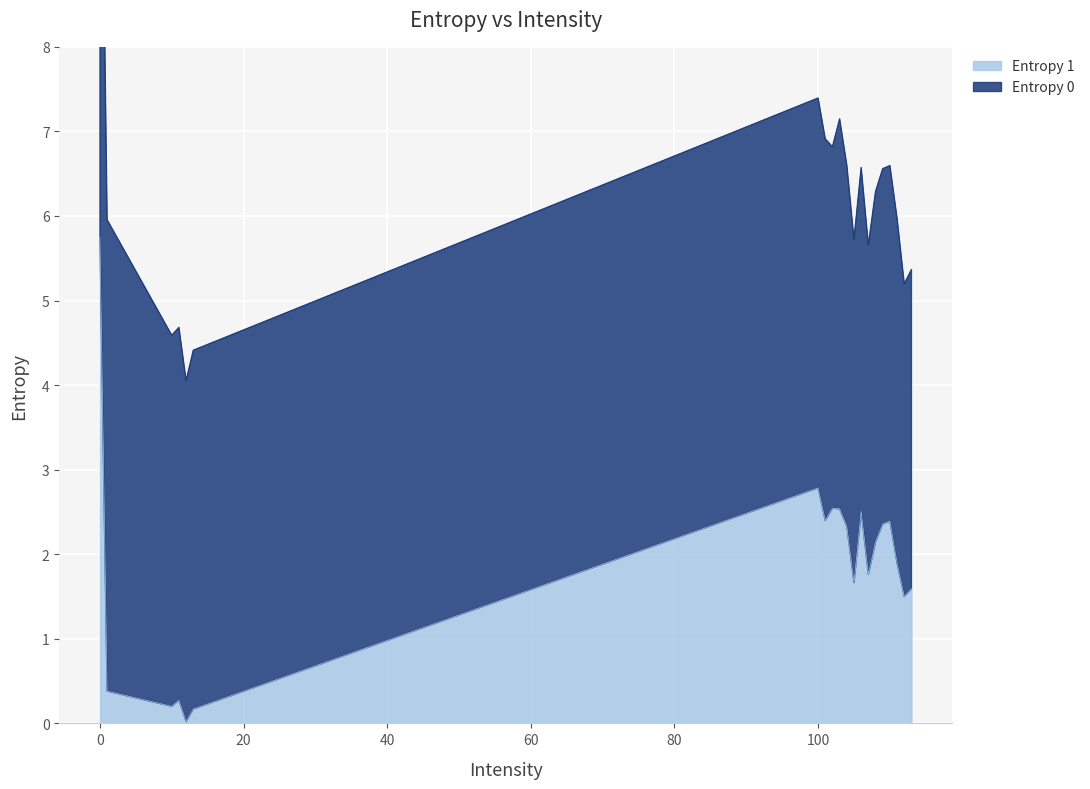

How many values are below 2?

10